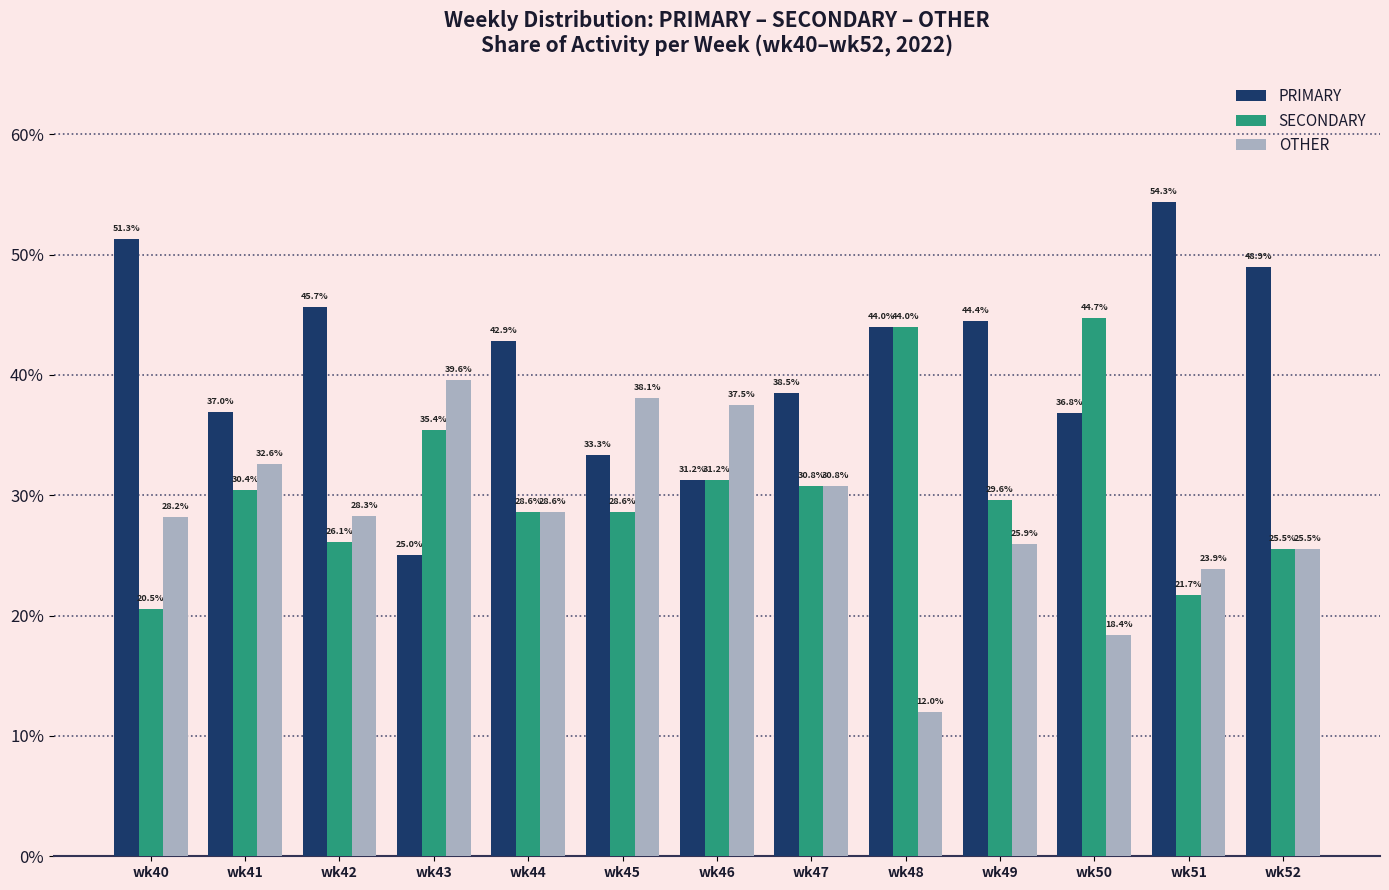

At how many categories does at least one series exceed 37?

12